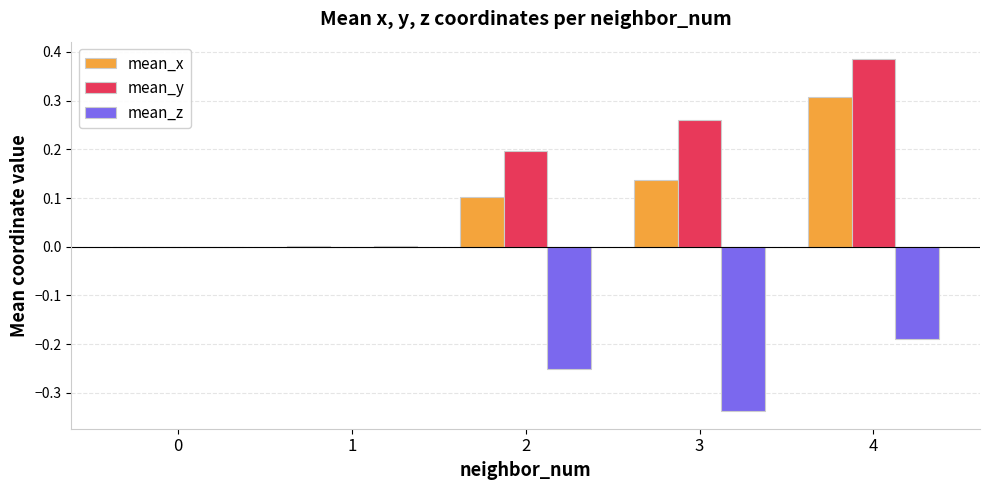

The mean_x series shows 0.0 at 0. True or false?

True